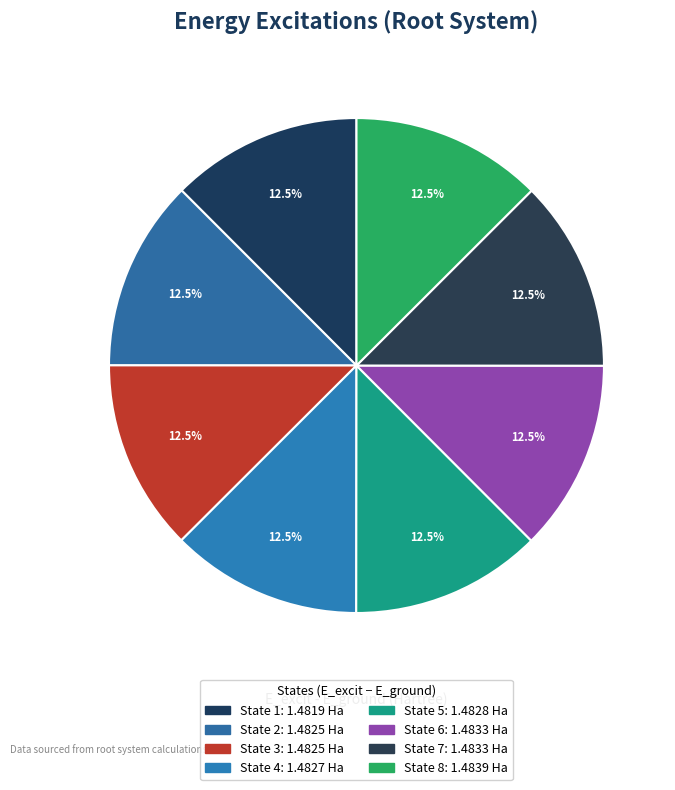

True or false: State 1 accounts for 1% of the total.

False